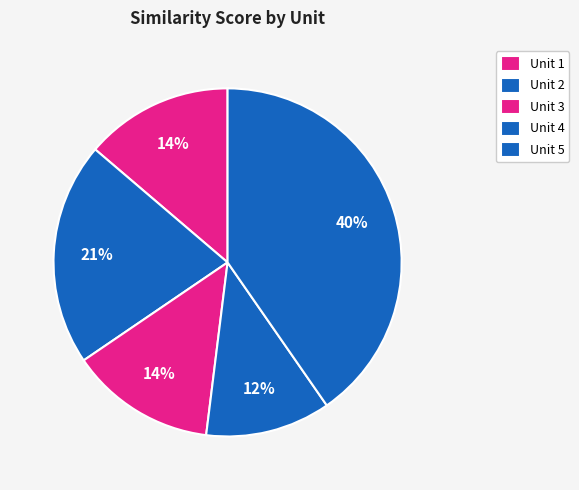

Count the number of slices in the pie.

5